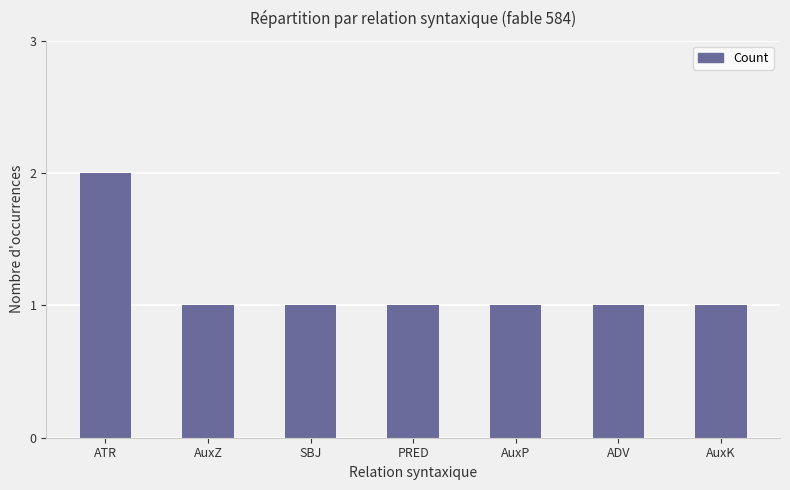

At which category does the chart reach its peak across all series?

ATR